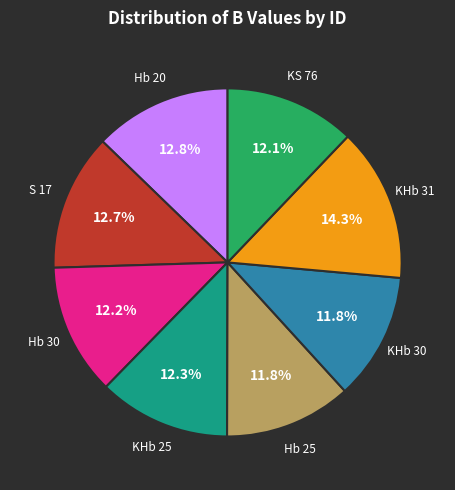

Does any single category account for the majority?

No